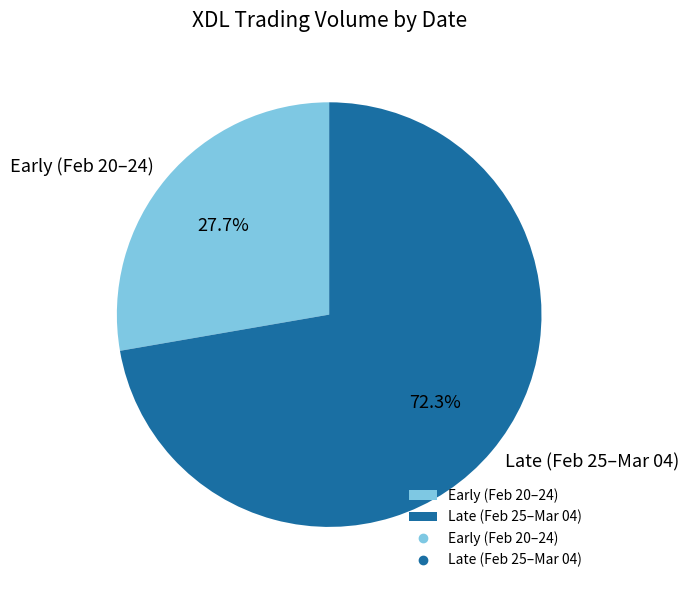

Which category has the biggest portion of the pie?

Late (Feb 25–Mar 04)